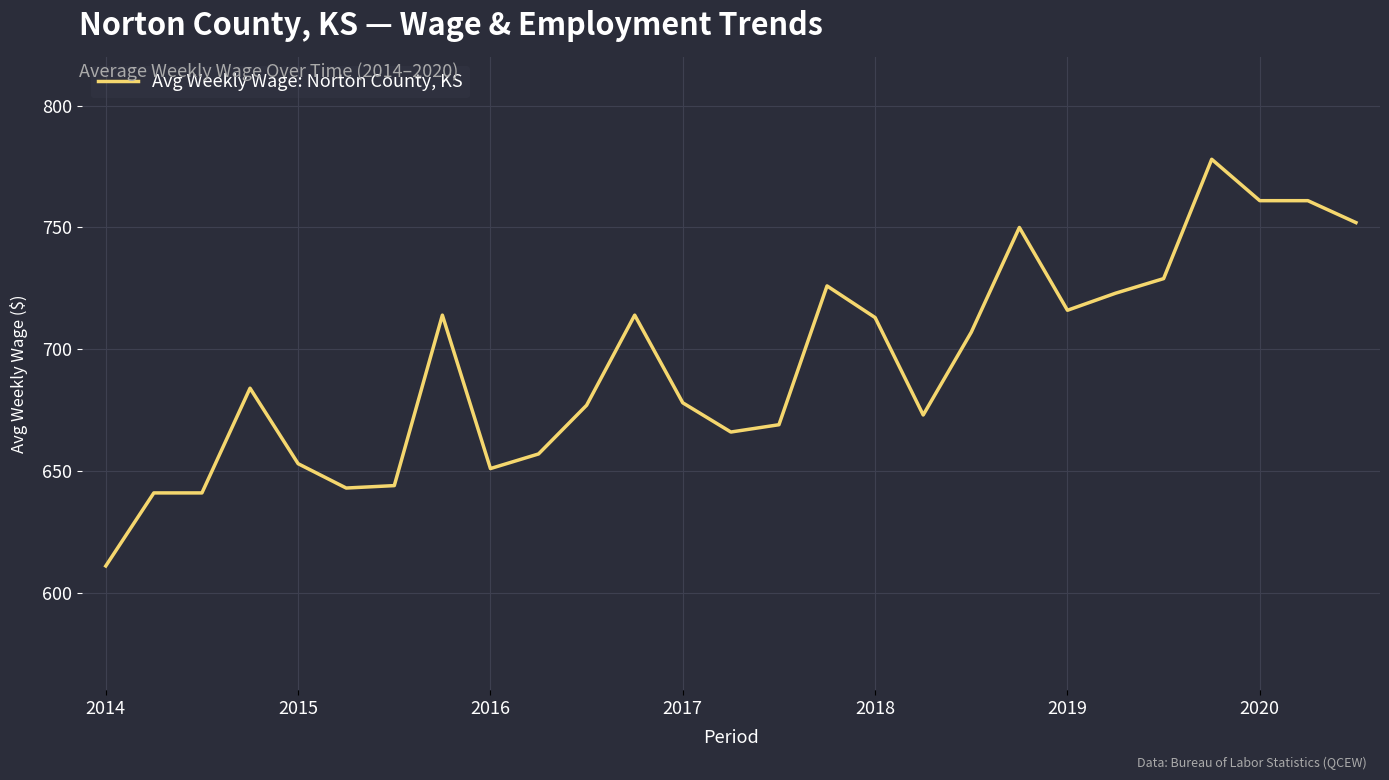

What is the maximum value shown in the chart?

778